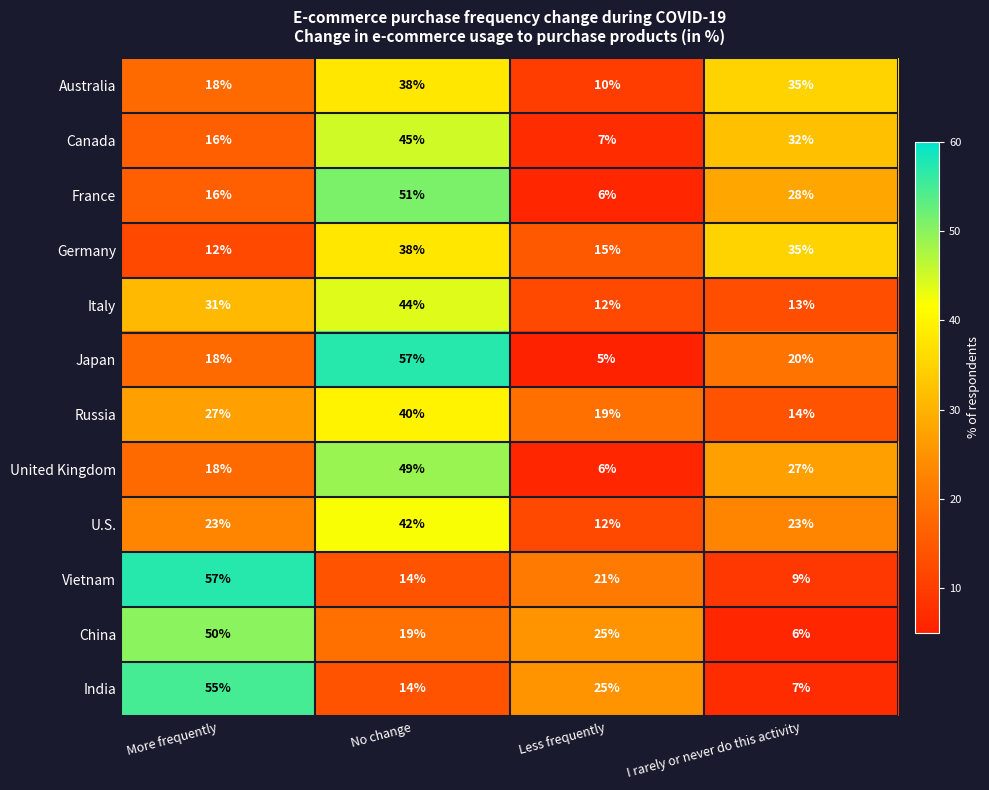

Where is United Kingdom nearest to the value 27?

I rarely or never do this activity